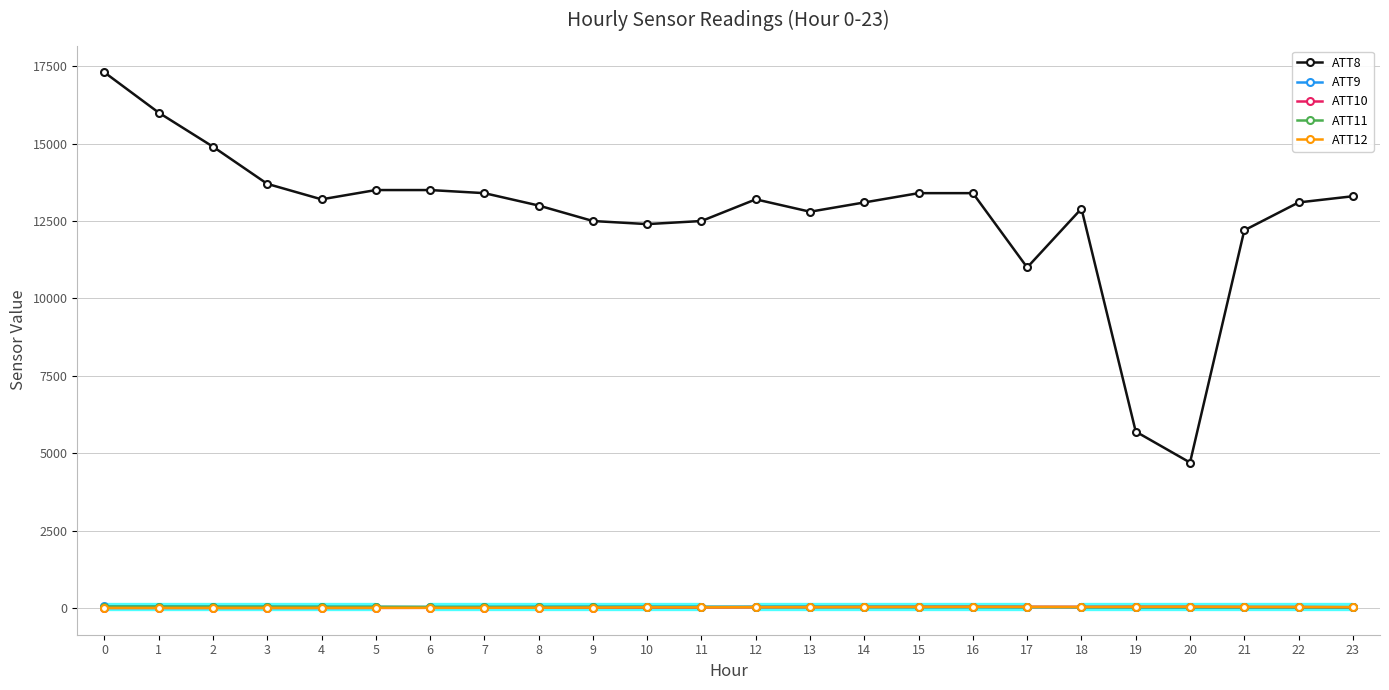

True or false: ATT9 has more than 2 interior local peaks.

True